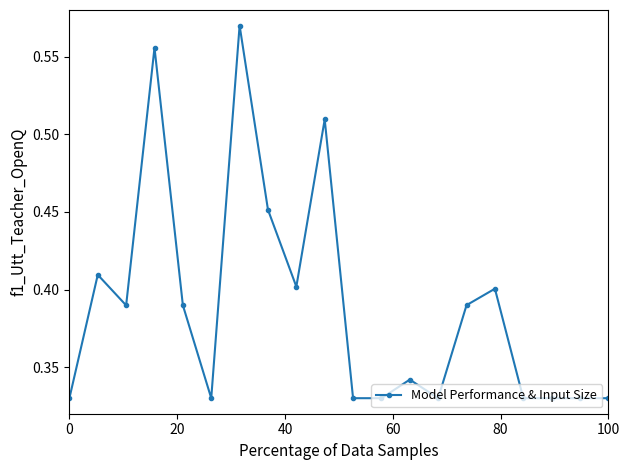

Count the values in the range 0 to 1.

20